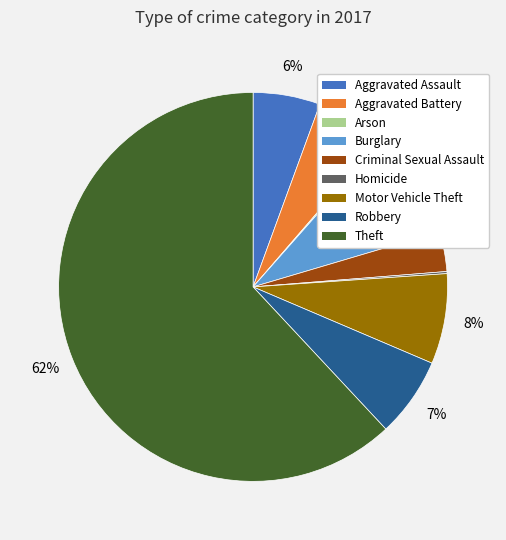

Is it true that Robbery is 18% of the pie?

False